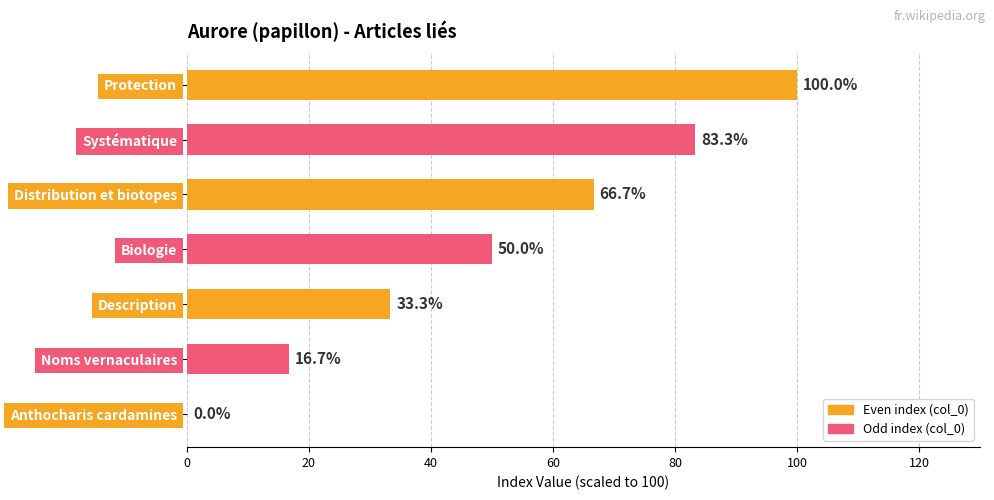

What is the greatest value displayed?

100.0